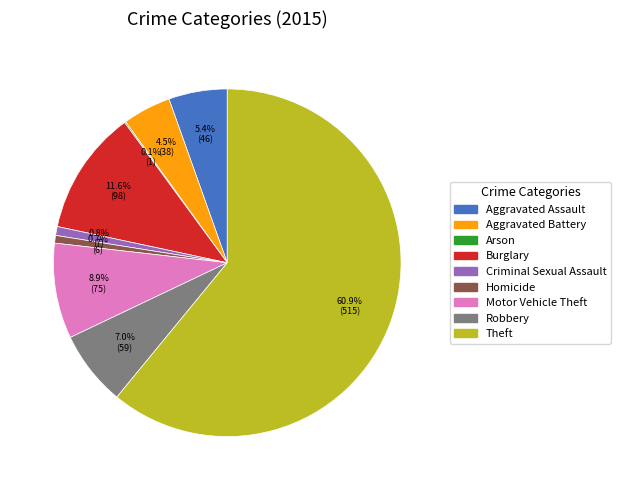

Does Theft account for over 50% of the chart?

Yes